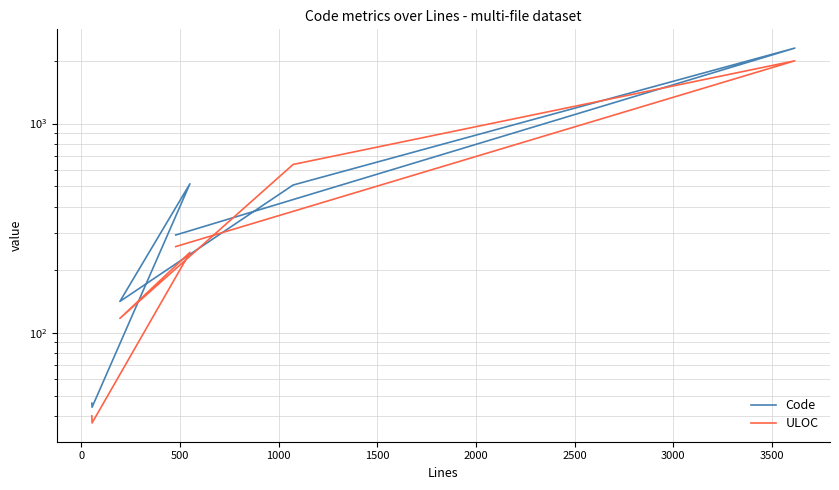

At how many categories does at least one series exceed 1963?

1